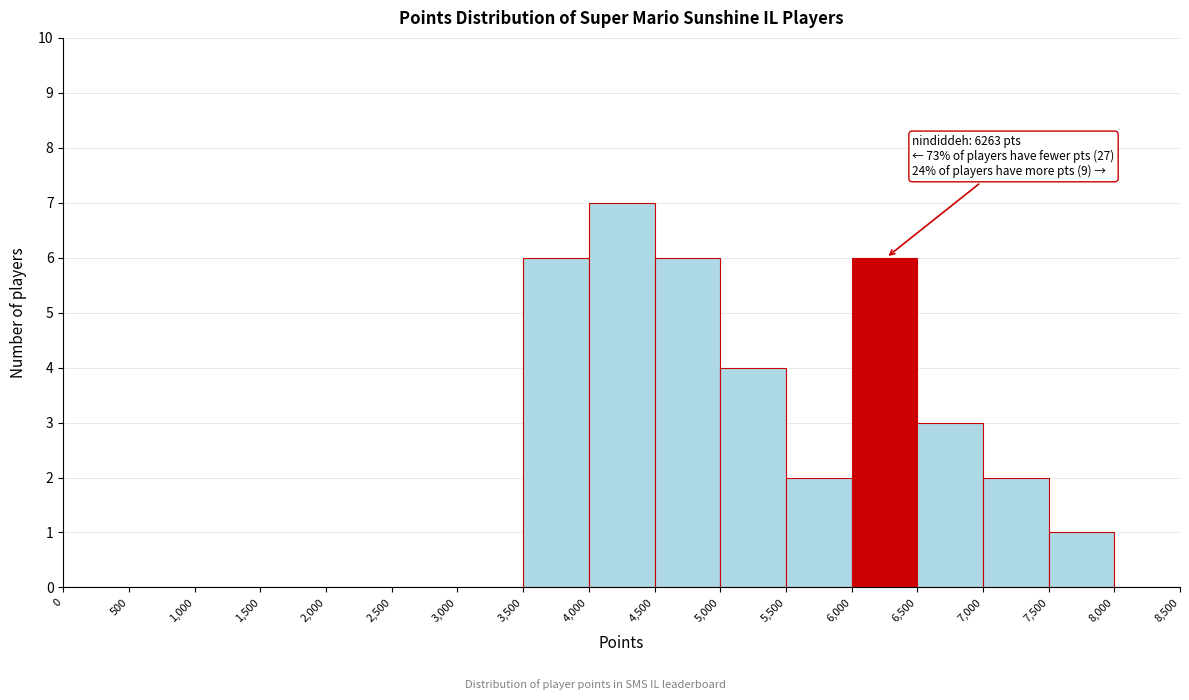

Over which range of the x-axis is the bar tallest?

4,000 to 4,500